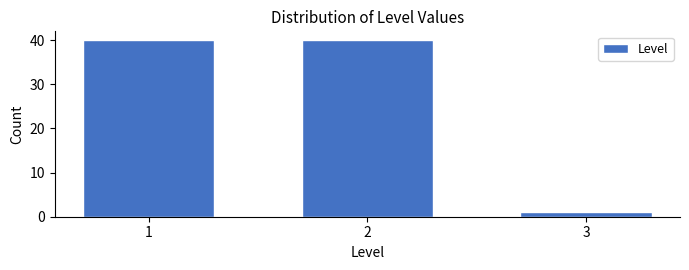

Reading right to left, extract all data points from this chart.

1	40	40